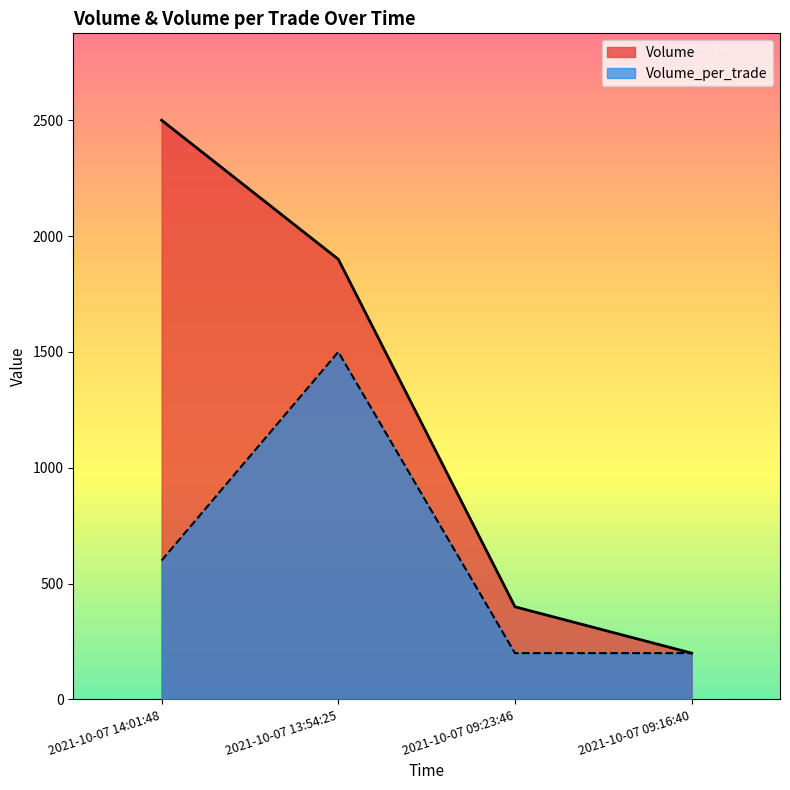

Which series has the largest range (max minus min)?

Volume